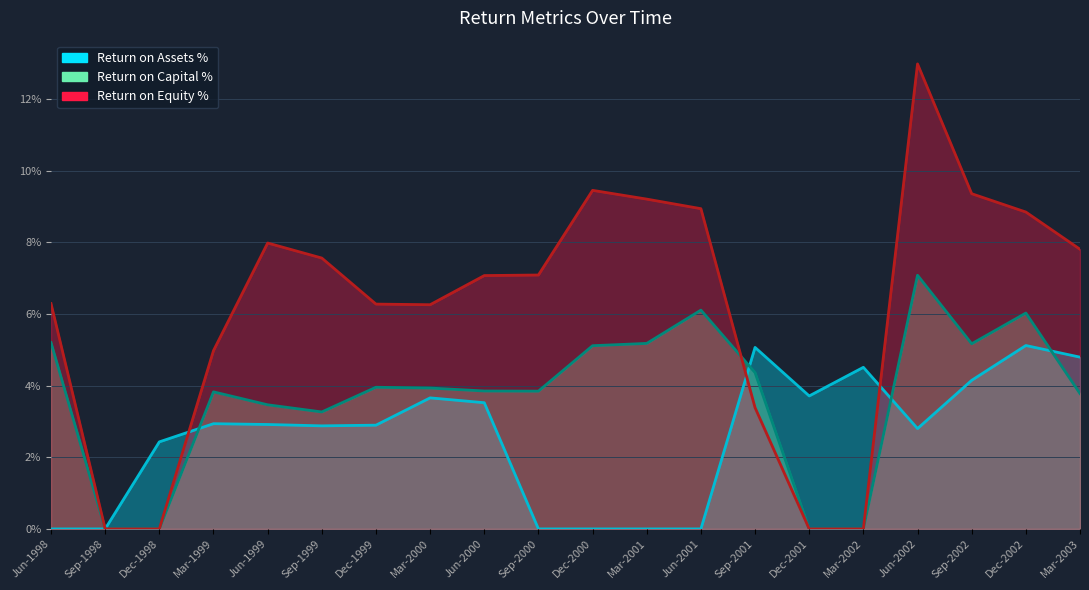

True or false: Return on Assets % has more than 0 points higher than both neighbors.

True